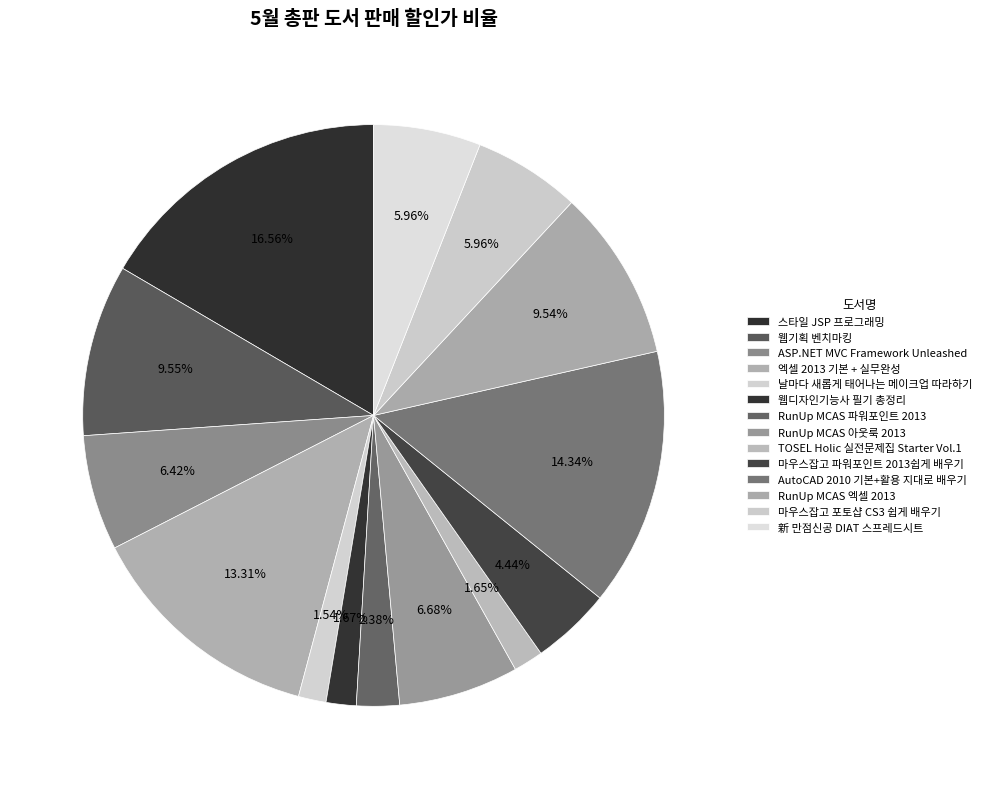

How many segments does this pie chart have?

14